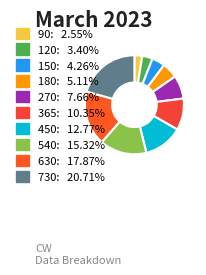

To the nearest percent, what is the combined percentage of 150 and 450?

17%